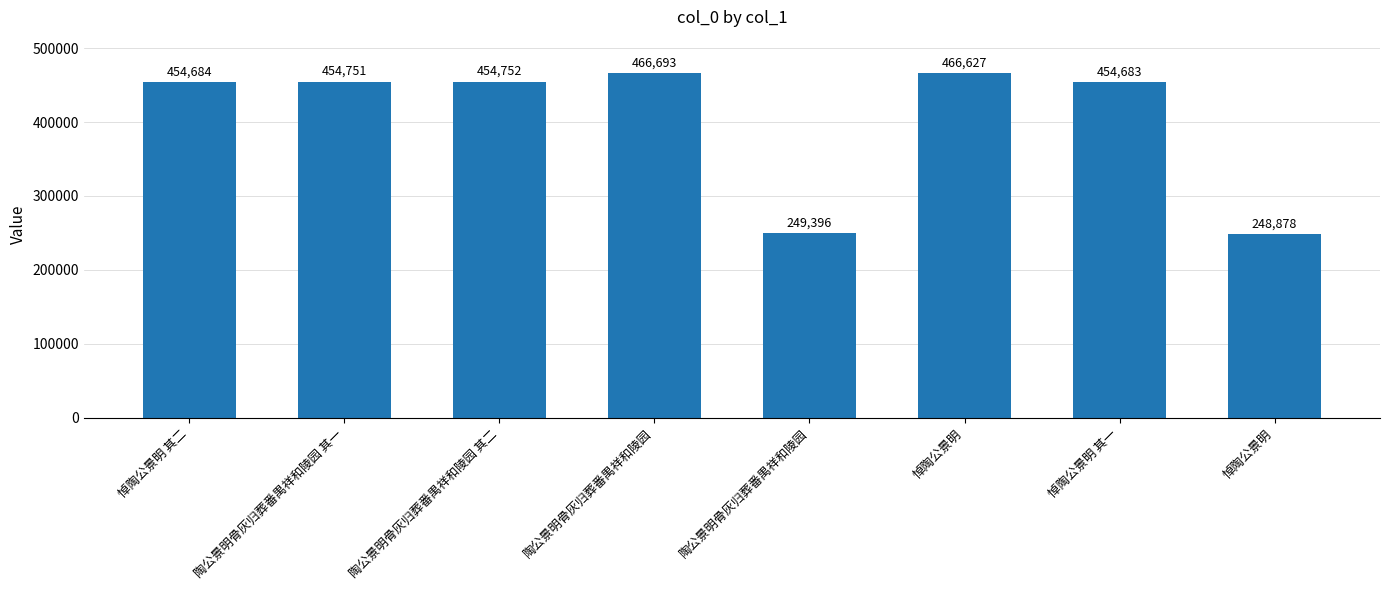

How many data points are less than 454751?

4